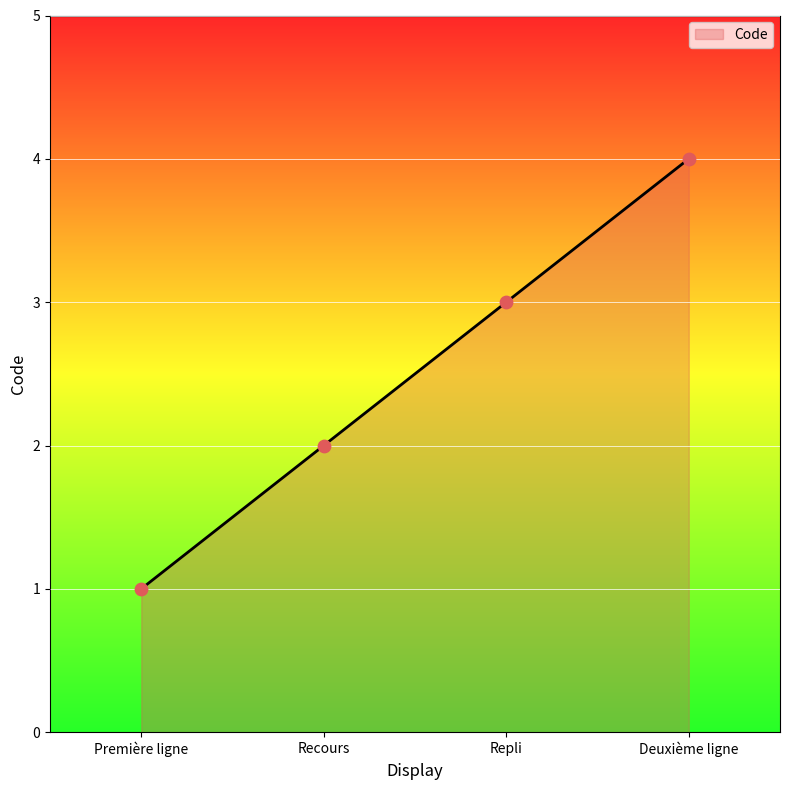

What is the ratio of the value at Deuxième ligne to the value at Première ligne?

4.0